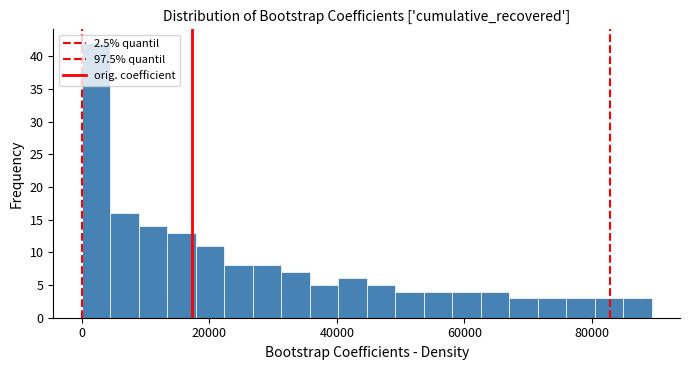

Read against the x-axis, roughly where is the centre of the tallest bar?

2000